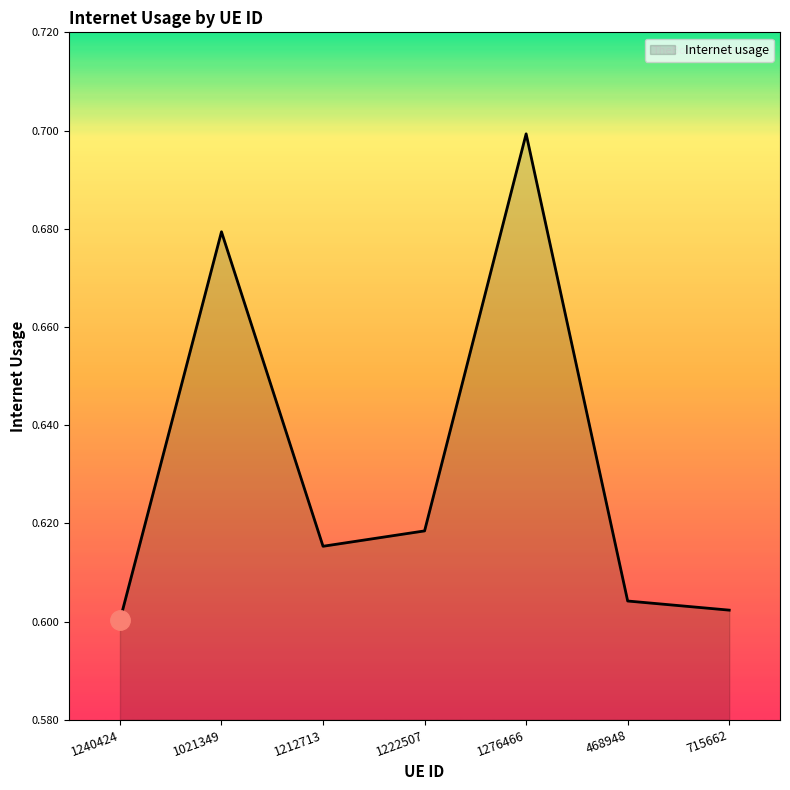

True or false: the data shows 0.6 at 1222507.

True